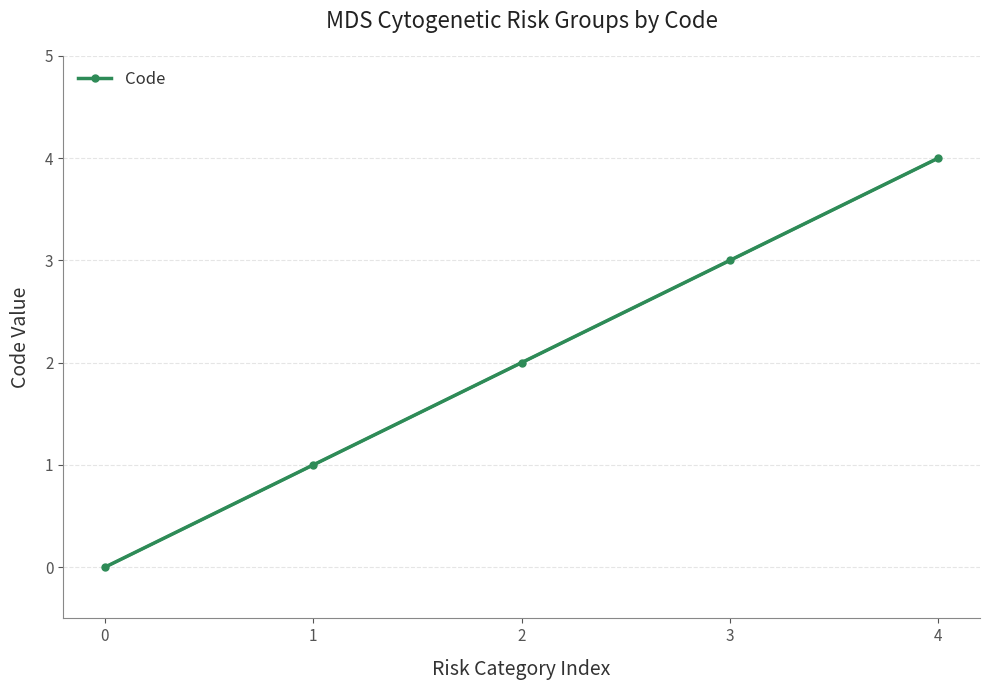

What is the greatest value displayed?

4